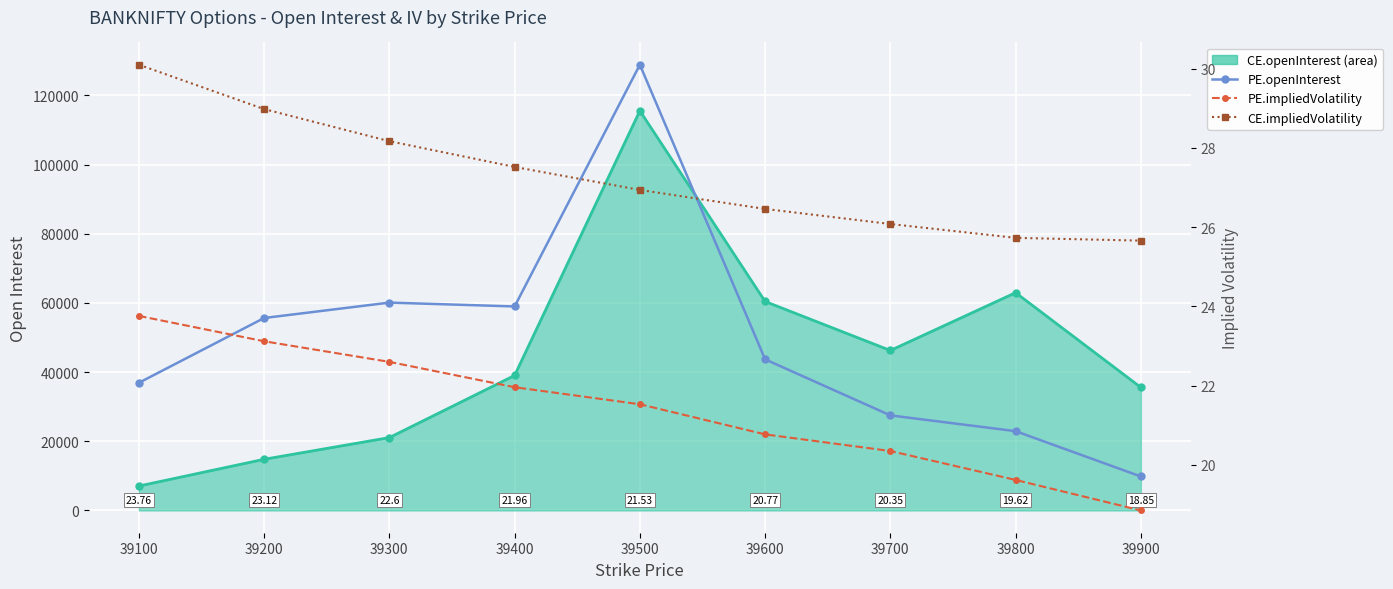

What is the average value of the PE.impliedVolatility series?

21.4